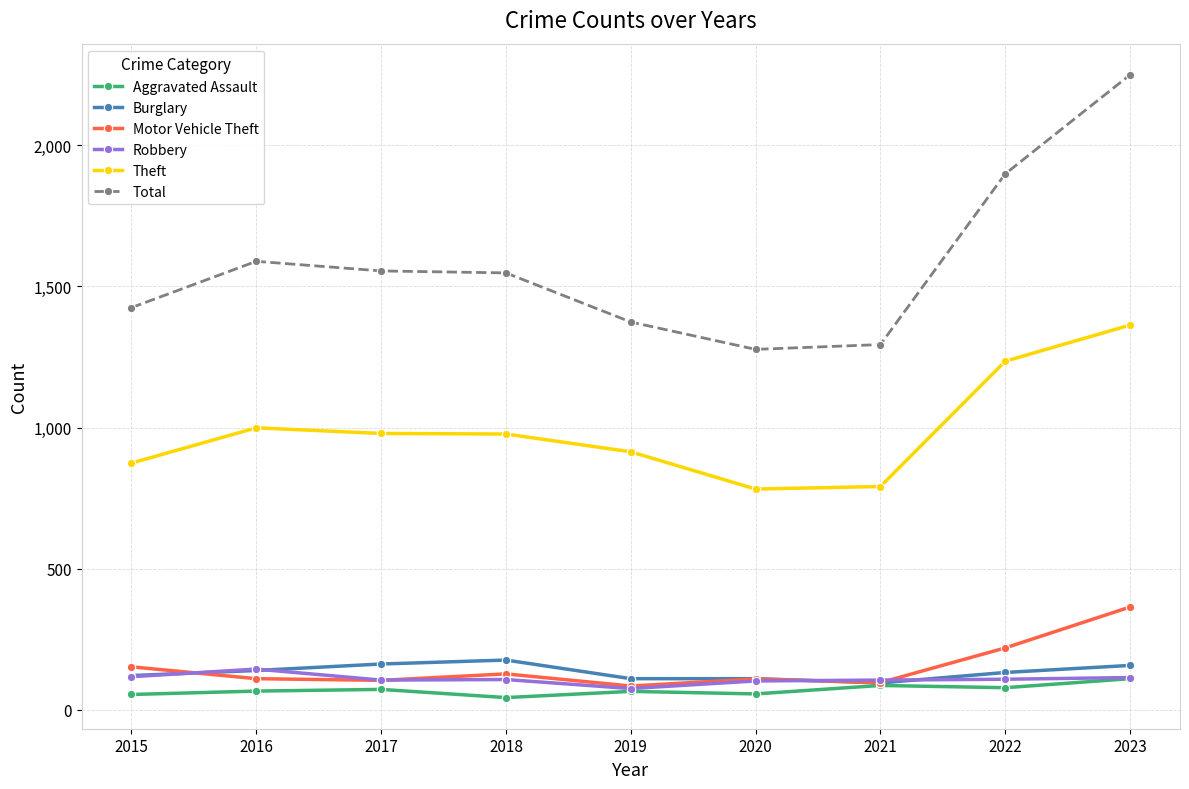

What is the sum of all Robbery values?

977